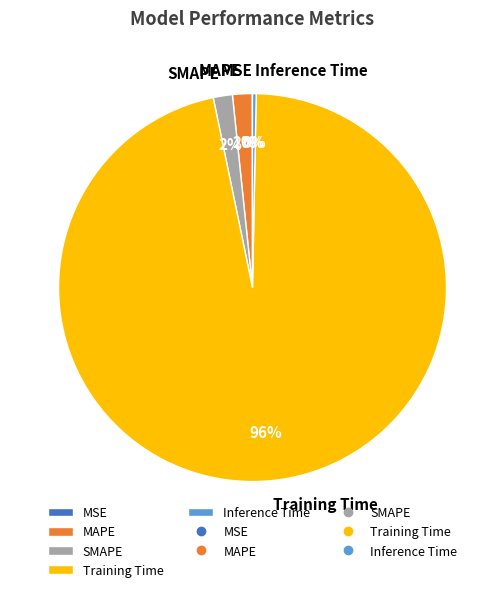

To the nearest percent, what is the combined percentage of MAPE and Training Time?

98%